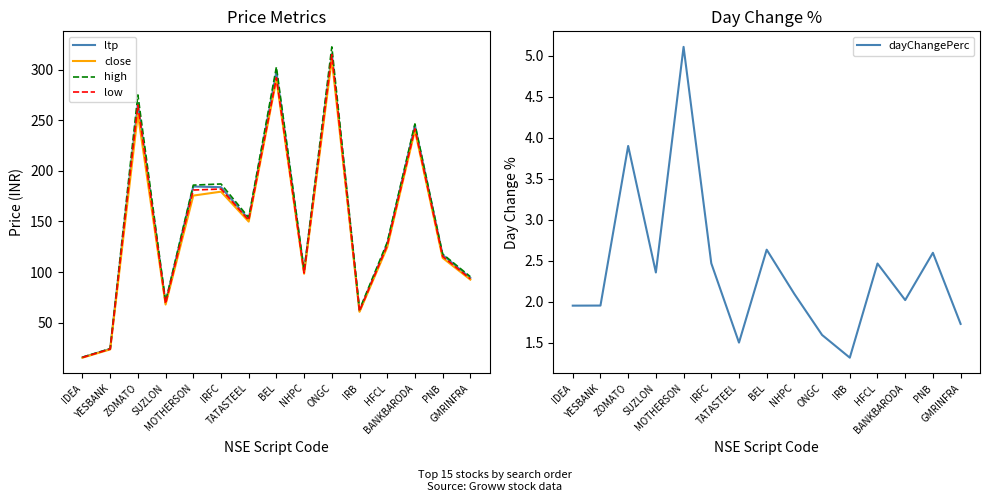

What is the difference between the highest and lowest values at IRB?

61.5